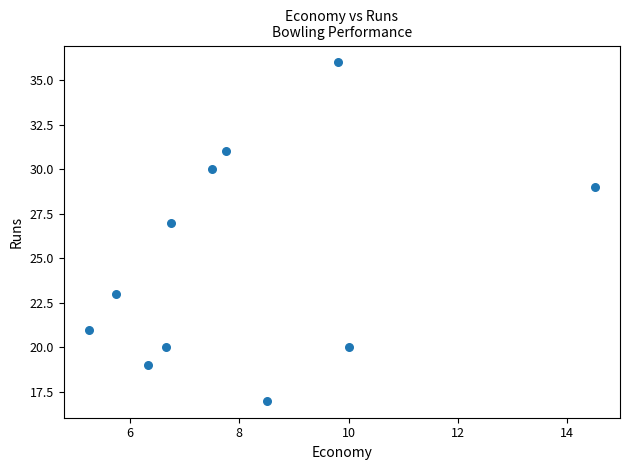

What Y value in the scatter plot is closest to 26?

27